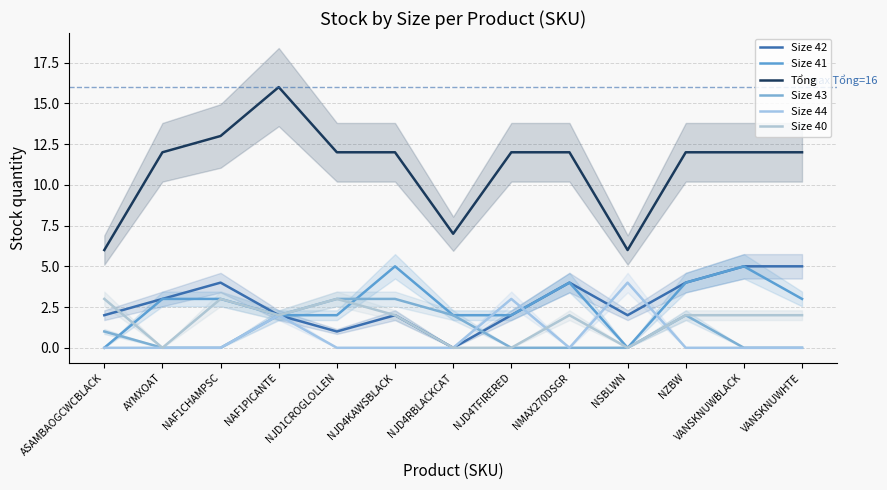

Reading left to right, list all the values displayed in this chart.

Size 42: ASAMBAOGCWCBLACK=2	AYMXOAT=3	NAF1CHAMPSC=4	NAF1PICANTE=2	NJD1CROGLOLLEN=1	NJD4KAWSBLACK=2	NJD4RBLACKCAT=0	NJD4TFIRERED=2	NMAX270DSGR=4	NSBLWN=2	NZBW=4	VANSKNUWBLACK=5	VANSKNUWHTE=5
Size 41: ASAMBAOGCWCBLACK=0	AYMXOAT=3	NAF1CHAMPSC=3	NAF1PICANTE=2	NJD1CROGLOLLEN=2	NJD4KAWSBLACK=5	NJD4RBLACKCAT=2	NJD4TFIRERED=2	NMAX270DSGR=4	NSBLWN=0	NZBW=4	VANSKNUWBLACK=5	VANSKNUWHTE=3
Tổng: ASAMBAOGCWCBLACK=6	AYMXOAT=12	NAF1CHAMPSC=13	NAF1PICANTE=16	NJD1CROGLOLLEN=12	NJD4KAWSBLACK=12	NJD4RBLACKCAT=7	NJD4TFIRERED=12	NMAX270DSGR=12	NSBLWN=6	NZBW=12	VANSKNUWBLACK=12	VANSKNUWHTE=12
Size 43: ASAMBAOGCWCBLACK=1	AYMXOAT=0	NAF1CHAMPSC=0	NAF1PICANTE=2	NJD1CROGLOLLEN=3	NJD4KAWSBLACK=3	NJD4RBLACKCAT=2	NJD4TFIRERED=0	NMAX270DSGR=0	NSBLWN=0	NZBW=2	VANSKNUWBLACK=0	VANSKNUWHTE=0
Size 44: ASAMBAOGCWCBLACK=0	AYMXOAT=0	NAF1CHAMPSC=0	NAF1PICANTE=2	NJD1CROGLOLLEN=0	NJD4KAWSBLACK=0	NJD4RBLACKCAT=0	NJD4TFIRERED=3	NMAX270DSGR=0	NSBLWN=4	NZBW=0	VANSKNUWBLACK=0	VANSKNUWHTE=0
Size 40: ASAMBAOGCWCBLACK=3	AYMXOAT=0	NAF1CHAMPSC=3	NAF1PICANTE=2	NJD1CROGLOLLEN=3	NJD4KAWSBLACK=2	NJD4RBLACKCAT=0	NJD4TFIRERED=0	NMAX270DSGR=2	NSBLWN=0	NZBW=2	VANSKNUWBLACK=2	VANSKNUWHTE=2